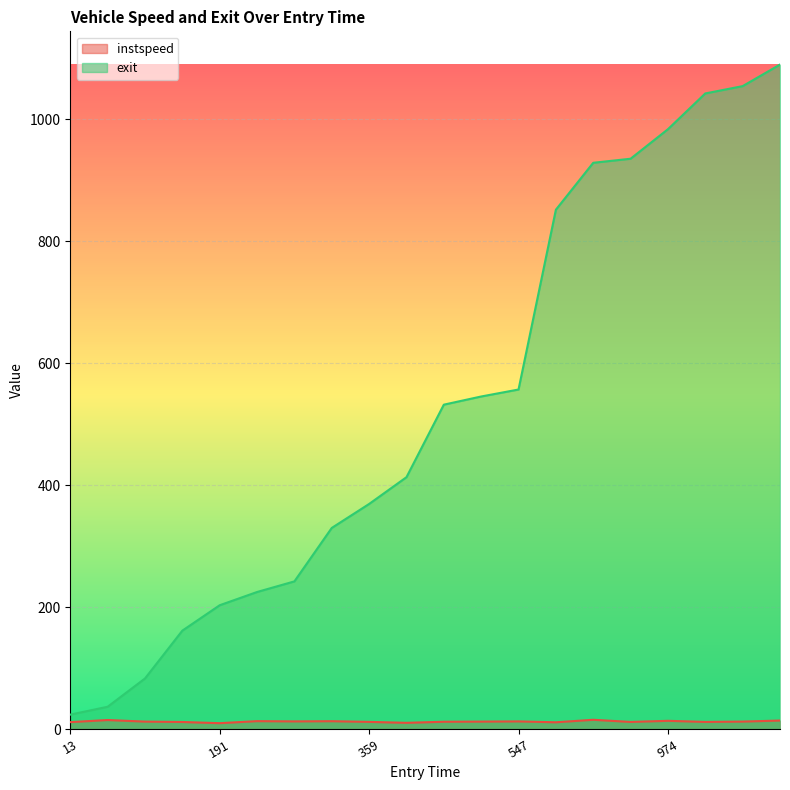

At which category does the chart reach its peak across all series?

1081